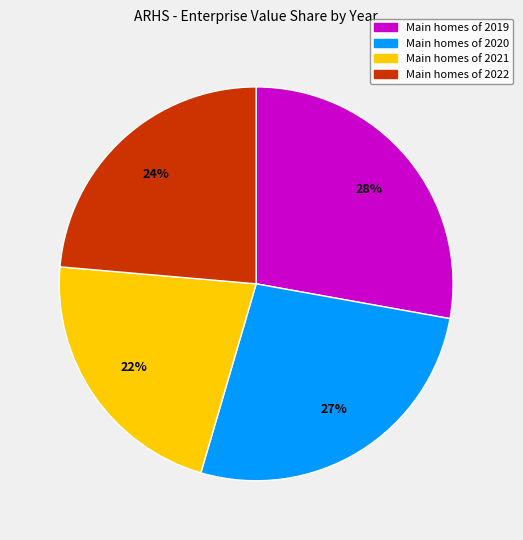

To the nearest percent, what is the difference between the largest and smallest slice percentages?

6%